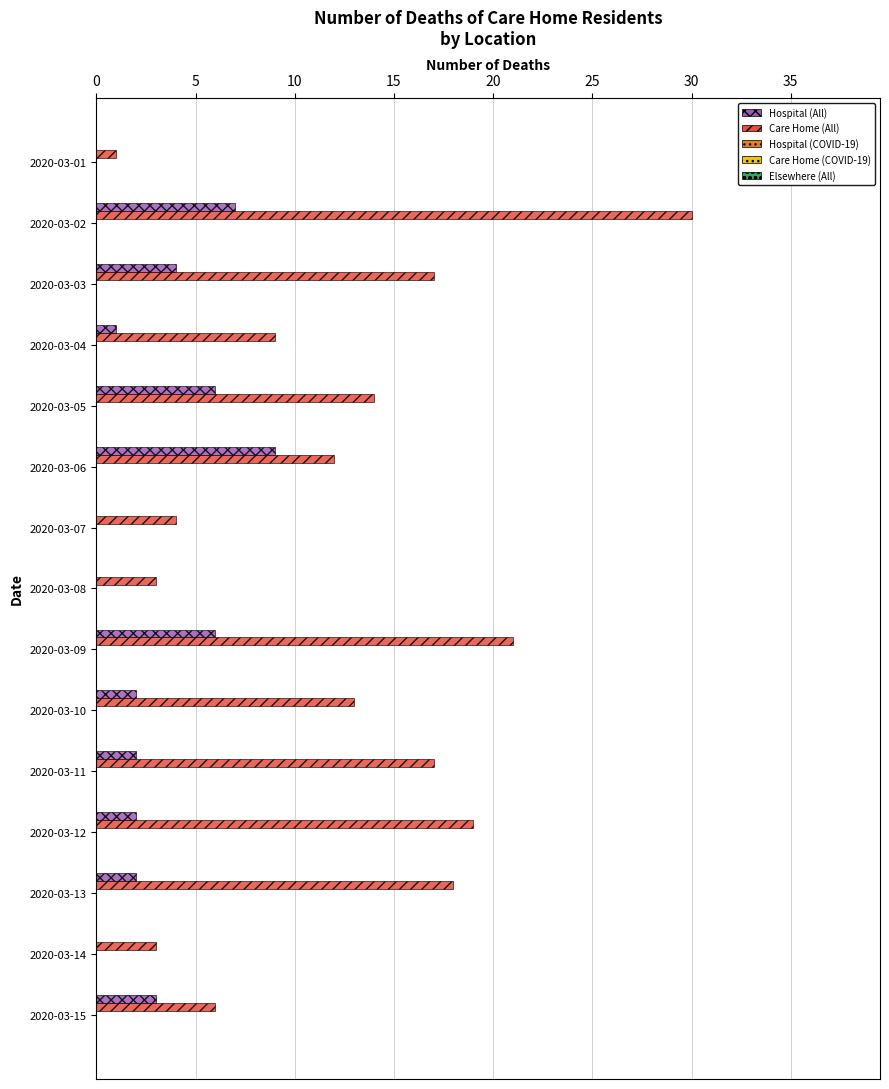

Which series has the largest range (max minus min)?

Care Home (All)